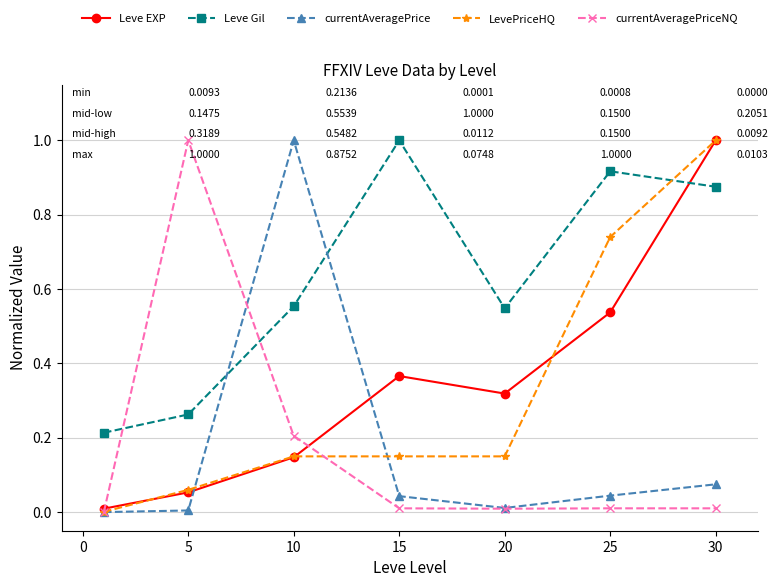

How many interior local valleys does the currentAveragePriceNQ series have?

1